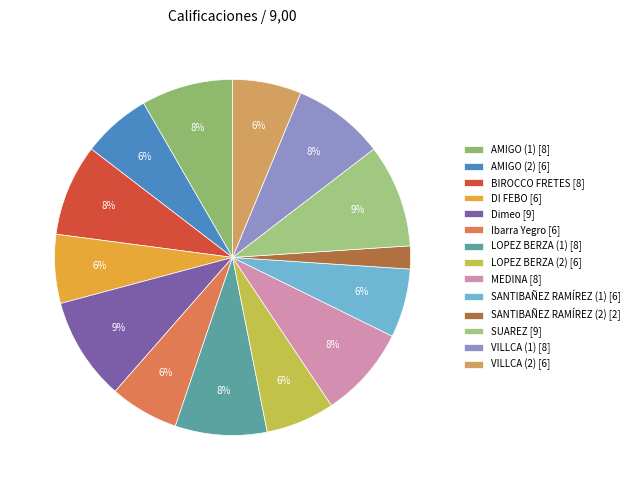

To the nearest percent, what percentage of the pie is AMIGO (2)?

6%